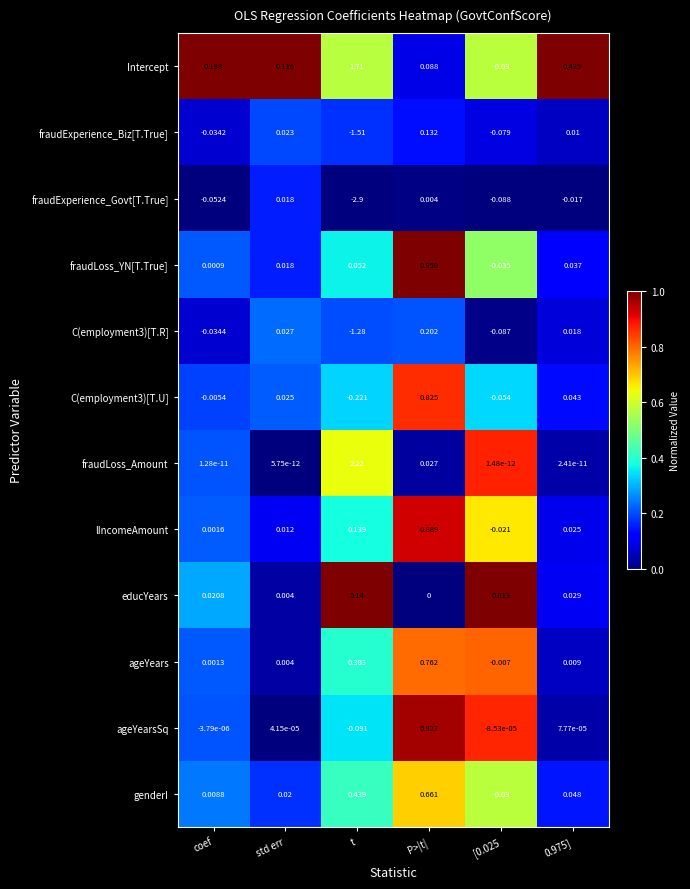

At which label does ageYears first exceed 0?

coef